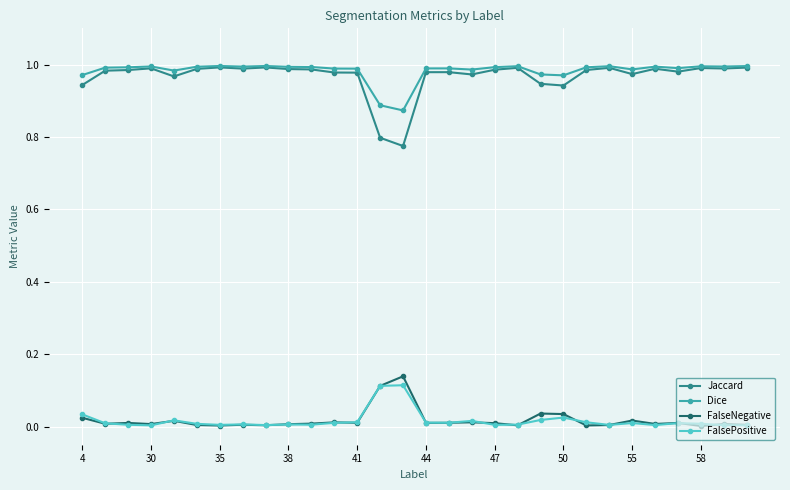

How many lines are shown in the chart?

4